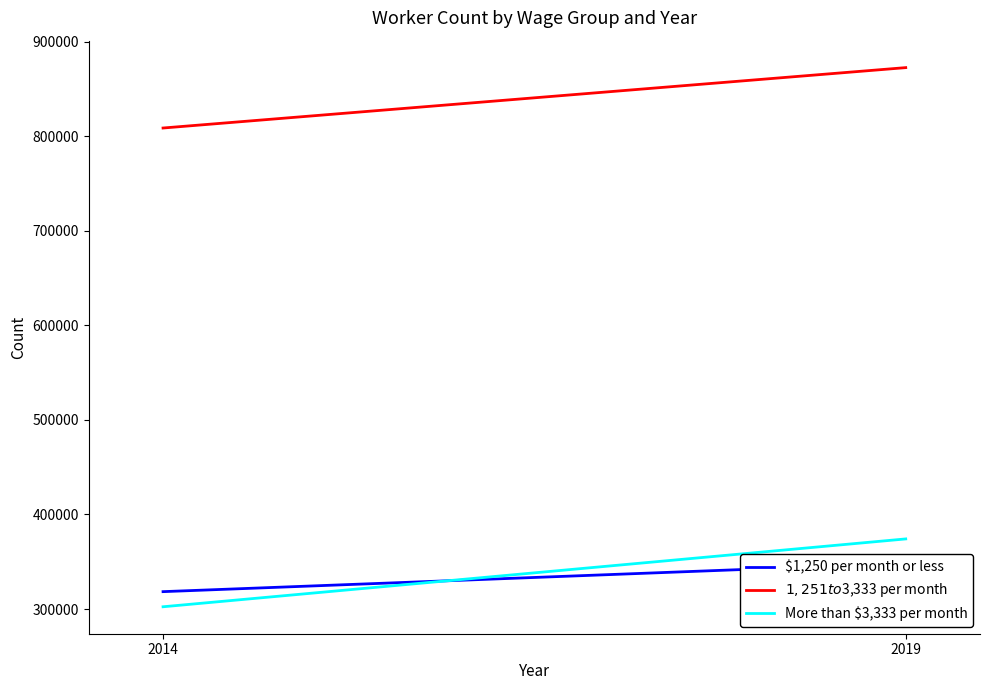

At how many categories does at least one series exceed 480611?

2